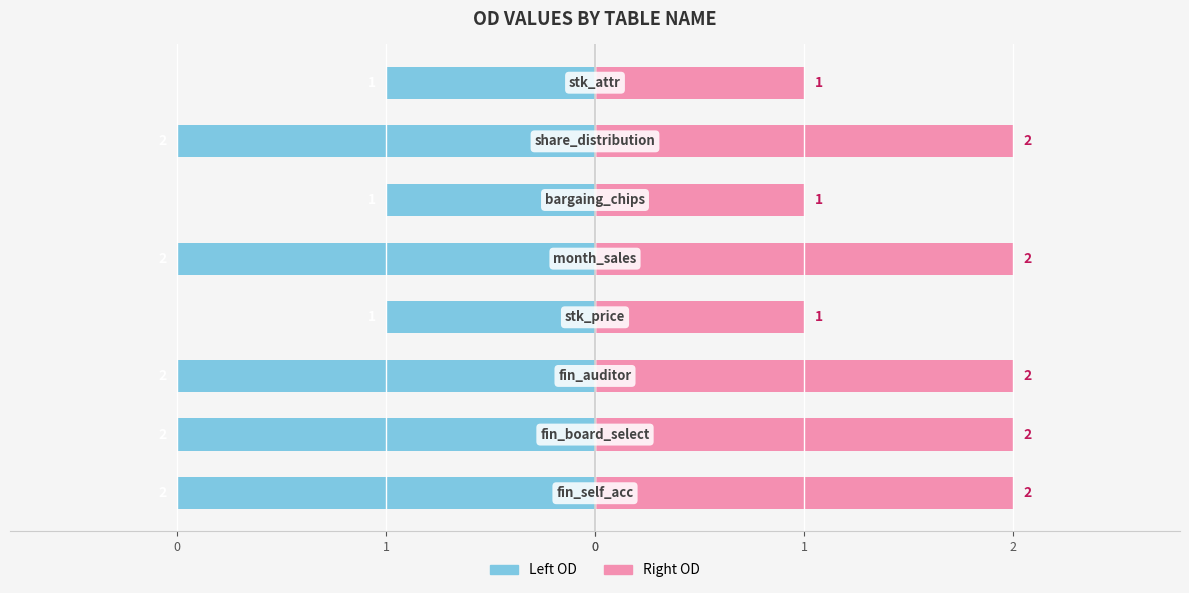

Does the chart contain stacked bars?

No